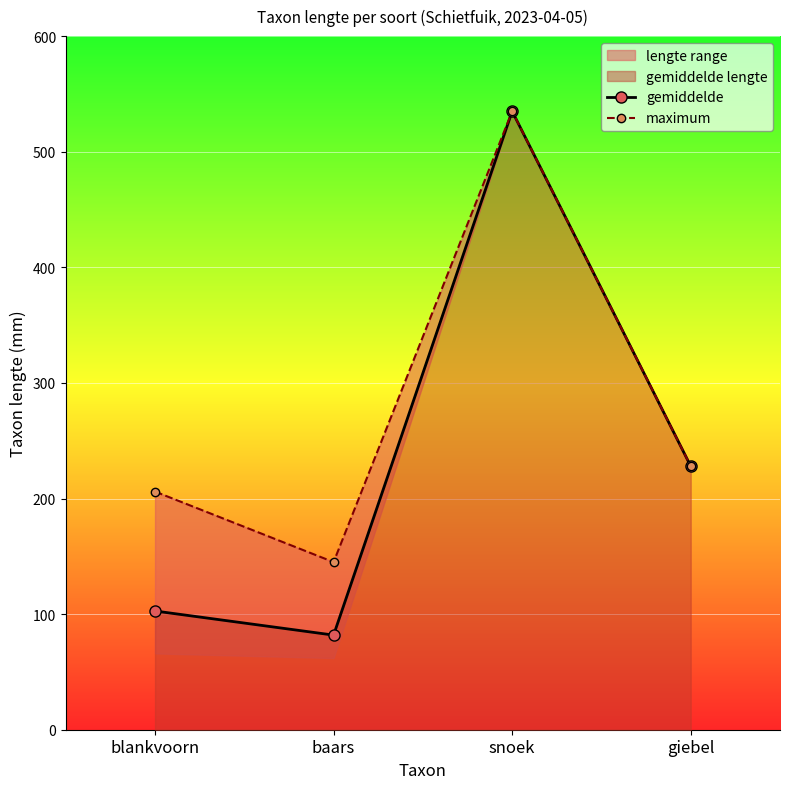

At which category does the chart reach its minimum across all series?

baars